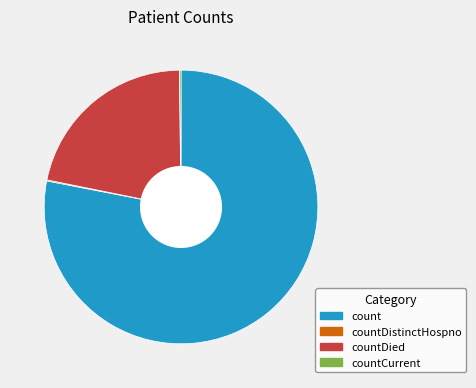

What is the largest slice in the pie chart?

count